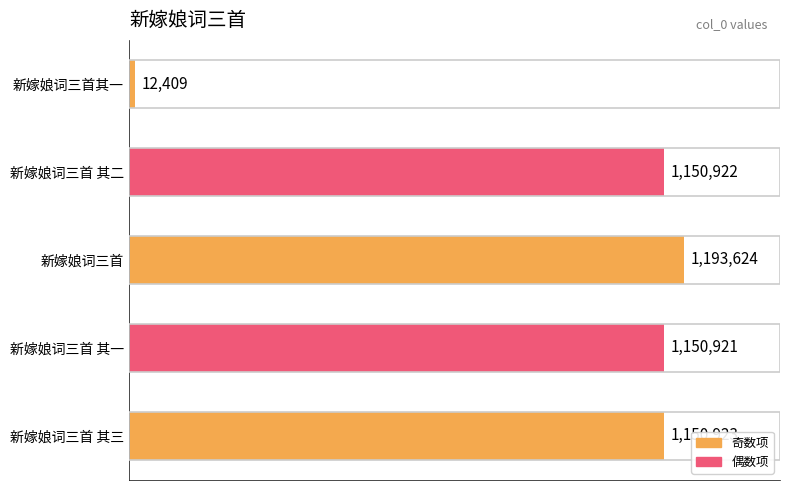

List the labels in order of value, largest first.

新嫁娘词三首, 新嫁娘词三首 其三, 新嫁娘词三首 其二, 新嫁娘词三首 其一, 新嫁娘词三首其一